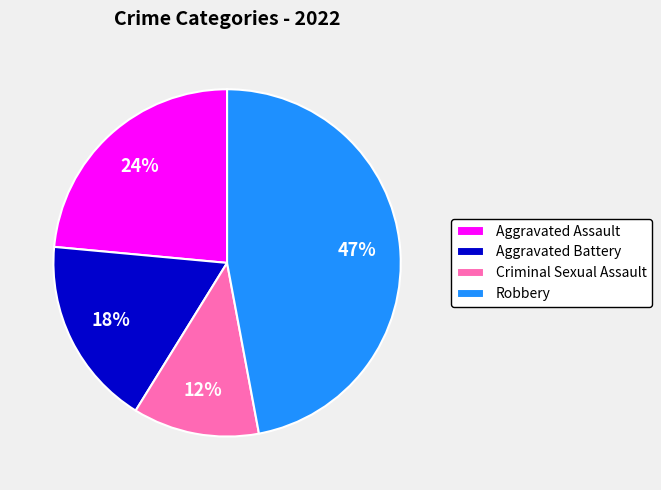

What is the ratio of the value at Aggravated Assault to the value at Aggravated Battery?

1.3